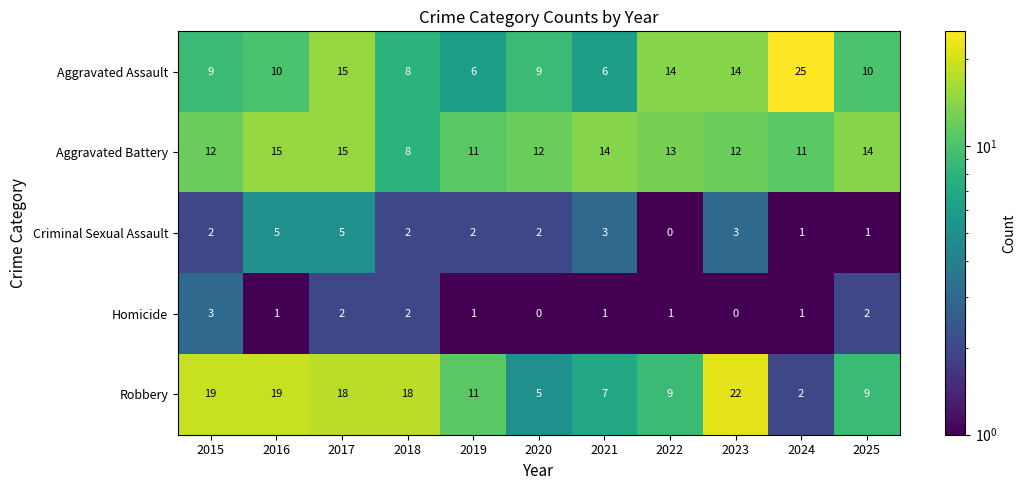

What value does the Aggravated Battery series have at 2022?

13